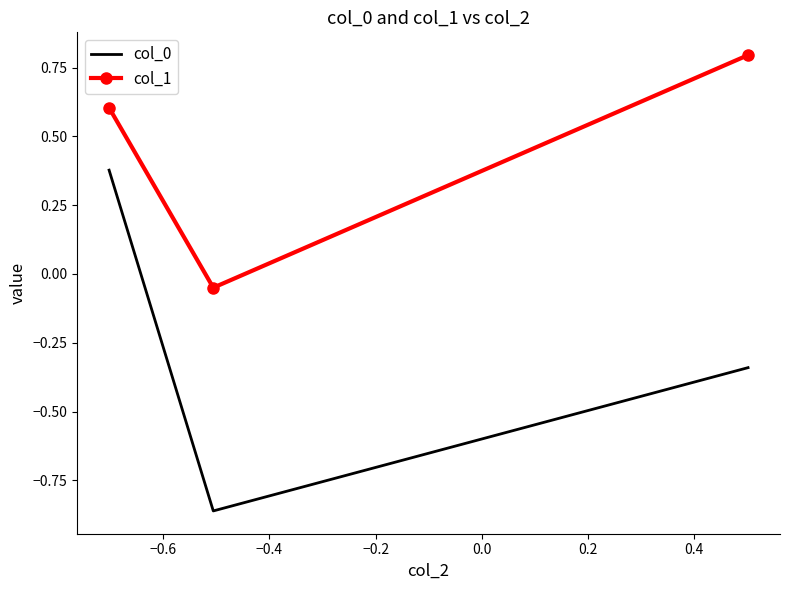

Count the number of data series in this chart.

2